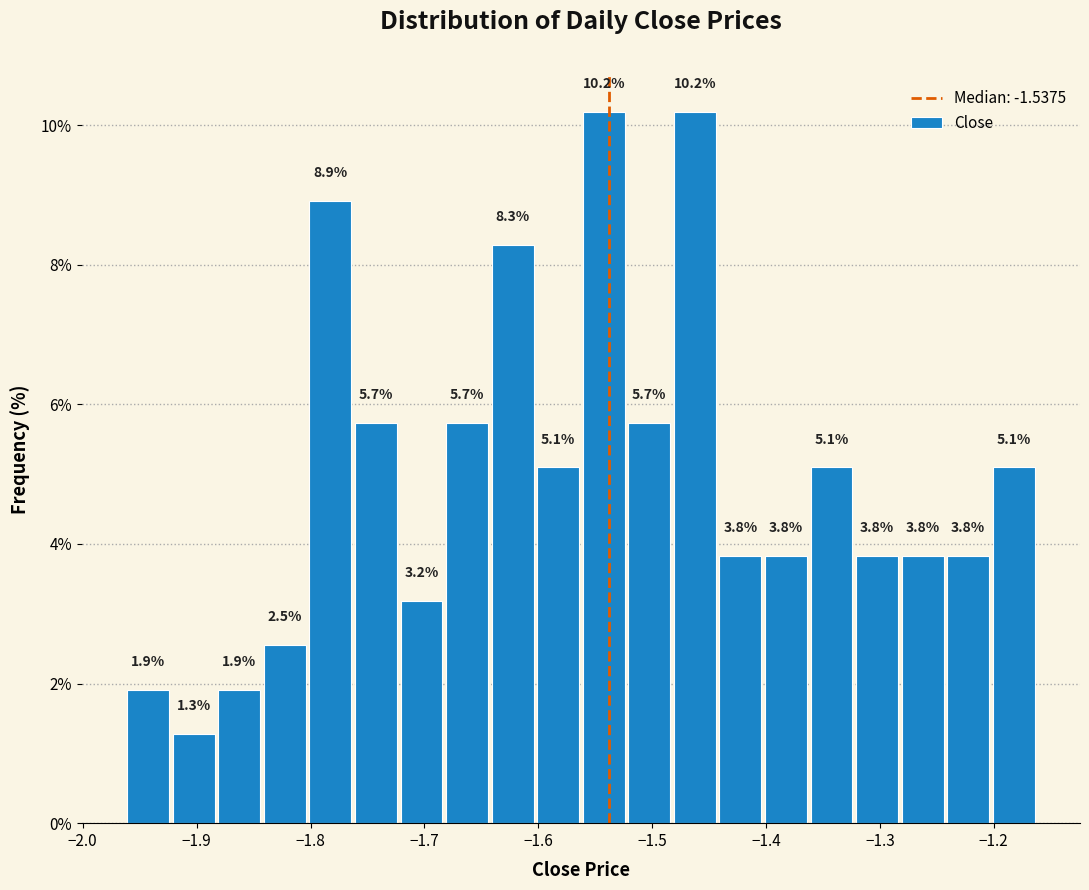

Reading left to right, list every bar in this chart as the range it spans on the x-axis followed by its height. The bar edges are not printed on the chart, so give them approximately, as read against the axis.

-1.96 to -1.92: 1.9
-1.92 to -1.88: 1.3
-1.88 to -1.84: 1.9
-1.84 to -1.80: 2.5
-1.80 to -1.76: 8.9
-1.76 to -1.72: 5.7
-1.72 to -1.68: 3.2
-1.68 to -1.64: 5.7
-1.64 to -1.60: 8.3
-1.60 to -1.56: 5.1
-1.56 to -1.52: 10.2
-1.52 to -1.48: 5.7
-1.48 to -1.44: 10.2
-1.44 to -1.40: 3.8
-1.40 to -1.36: 3.8
-1.36 to -1.32: 5.1
-1.32 to -1.28: 3.8
-1.28 to -1.24: 3.8
-1.24 to -1.20: 3.8
-1.20 to -1.16: 5.1